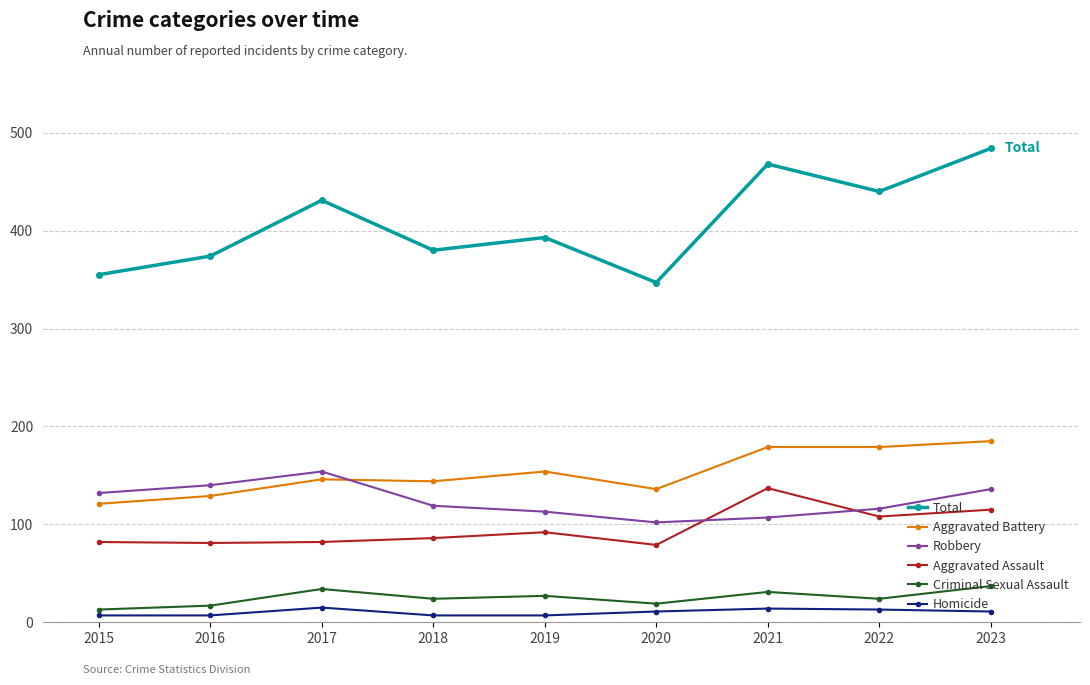

What is the value of the Robbery point at the 9th from the left?

136